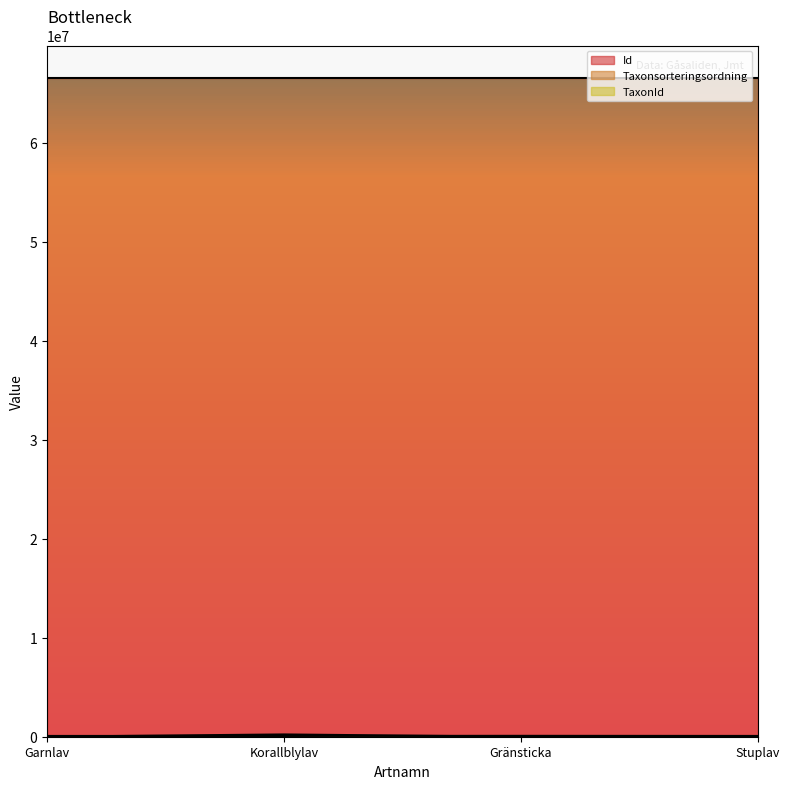

What is the value of the Id point at the 4th from the left?

66506498